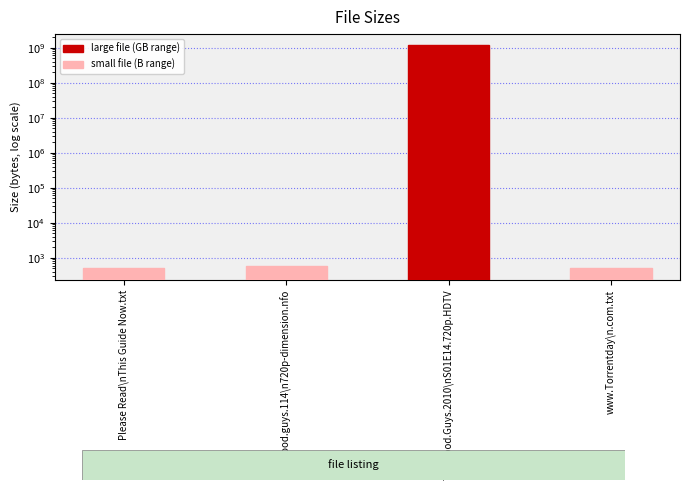

True or false: the data shows 493 at www.Torrentday\n.com.txt.

True